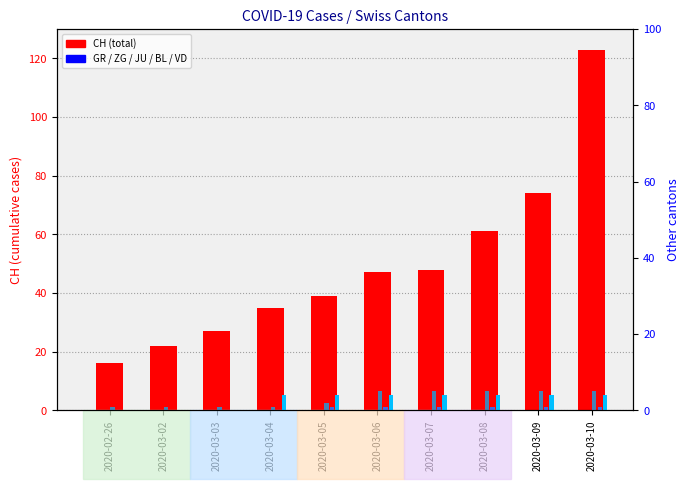

What is the difference between the second highest and second lowest values in the BL series?

1